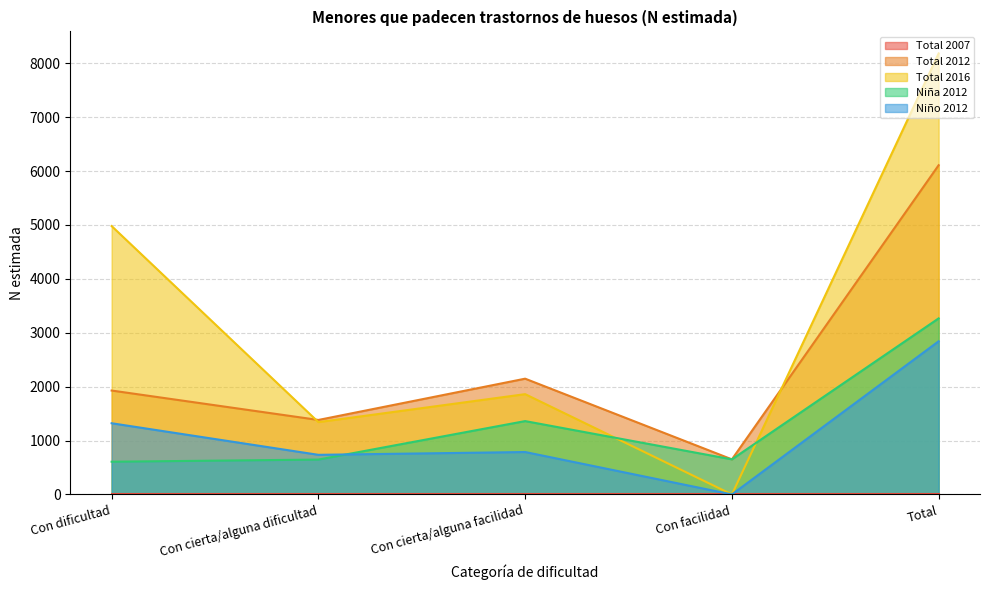

What value does the Total 2012 series have at Con cierta/alguna dificultad?

1382